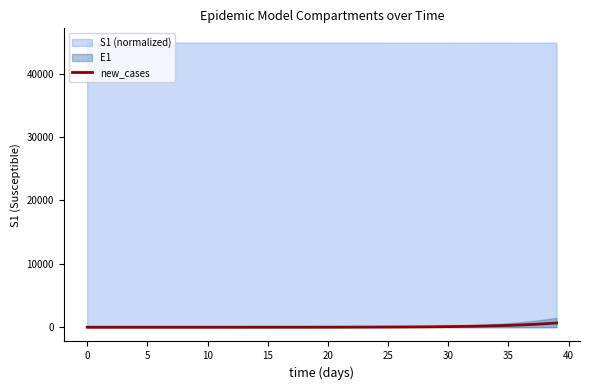

At which label is the value closest to 335?

36